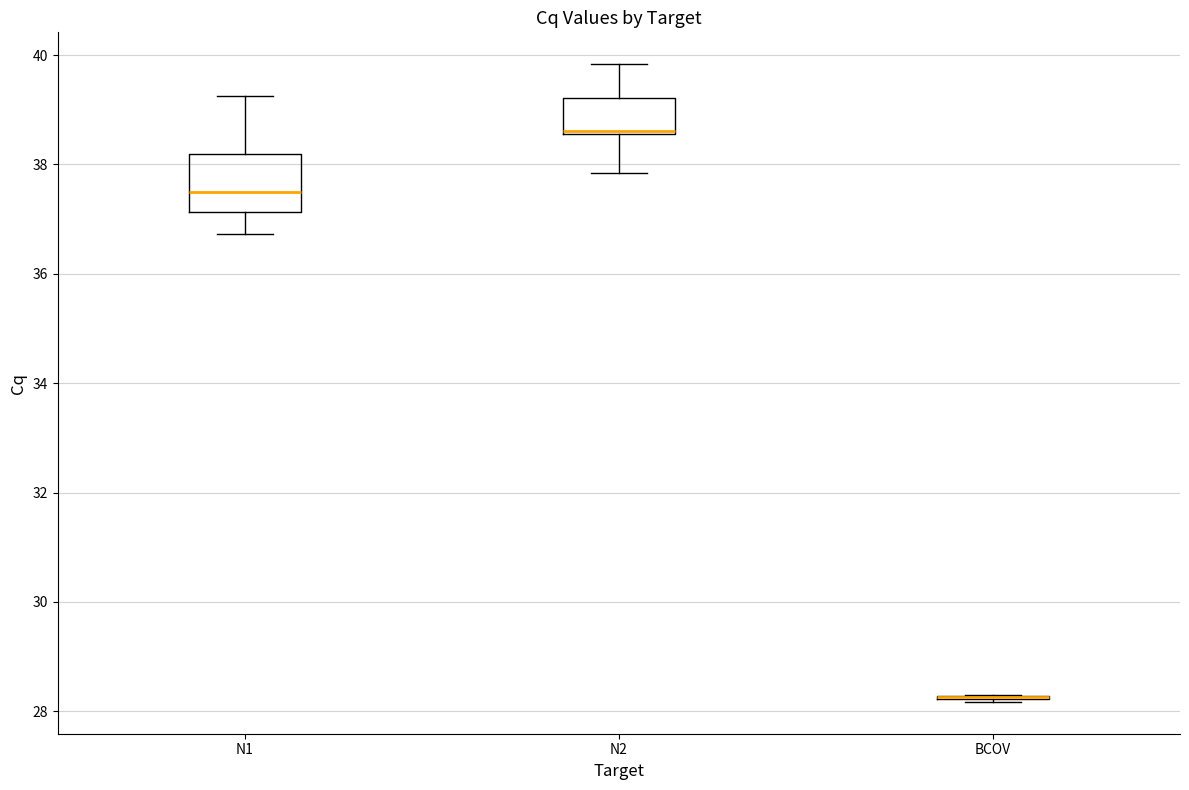

Comparing the boxes themselves (not the whiskers), which one is the tallest?

N1